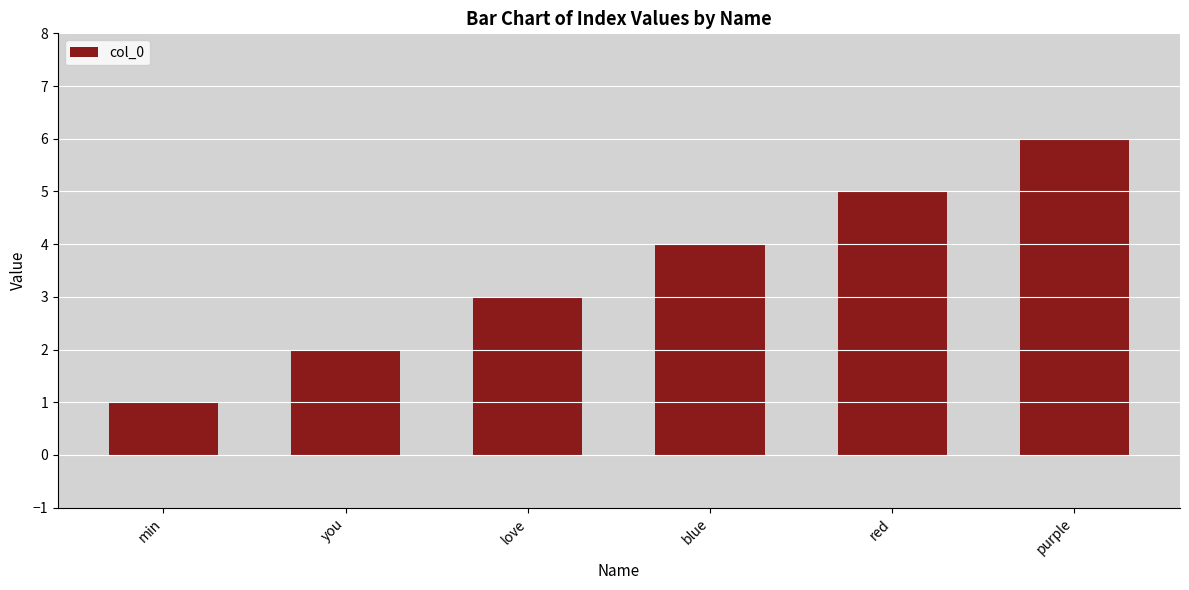

What is the sum of the values at red and you?

7